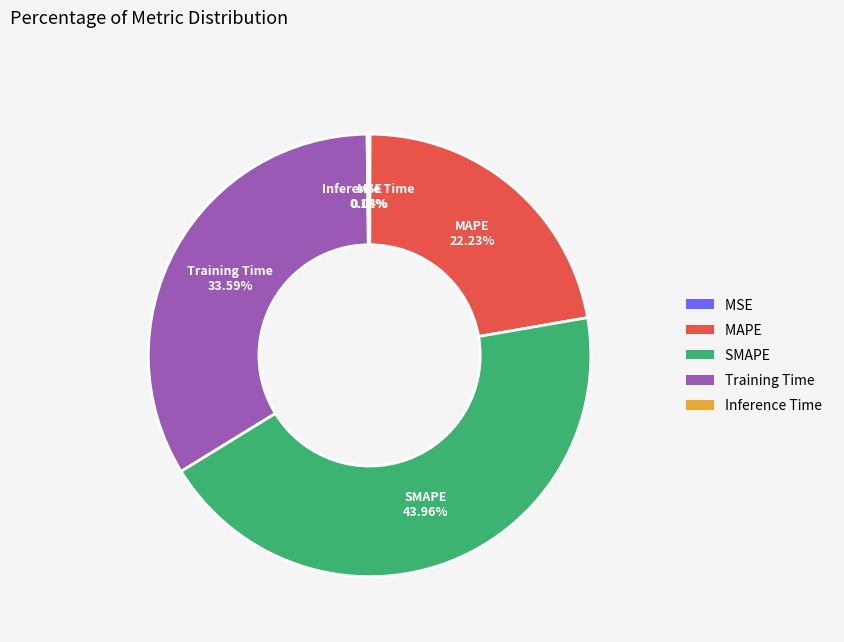

Does SMAPE represent more than half of the total?

No